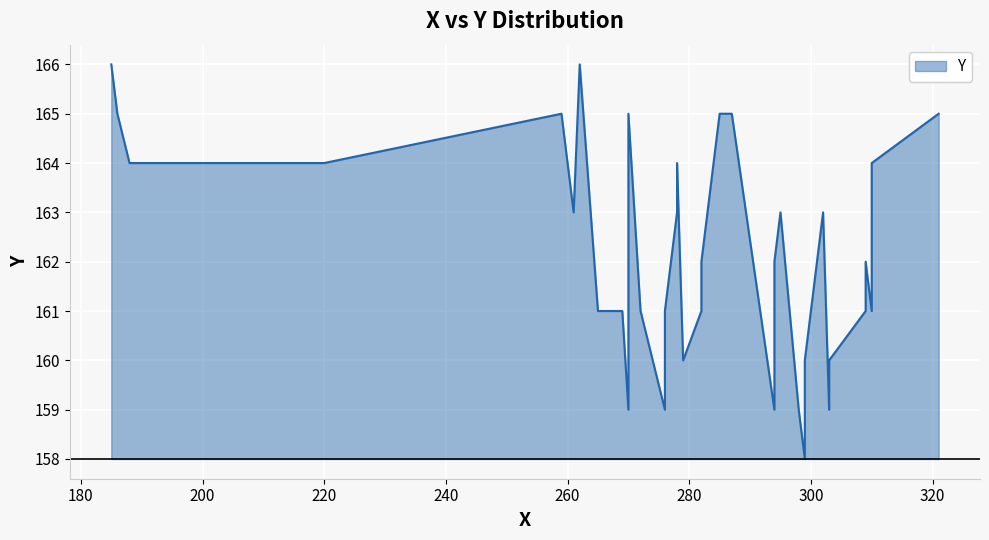

List the labels in order of value, smallest first.

0, 1, 2, 3, 4, 5, 6, 7, 8, 9, 10, 11, 12, 13, 14, 15, 16, 17, 18, 19, 20, 21, 22, 23, 24, 25, 26, 27, 28, 29, 30, 31, 32, 33, 34, 35, 36, 37, 38, 39